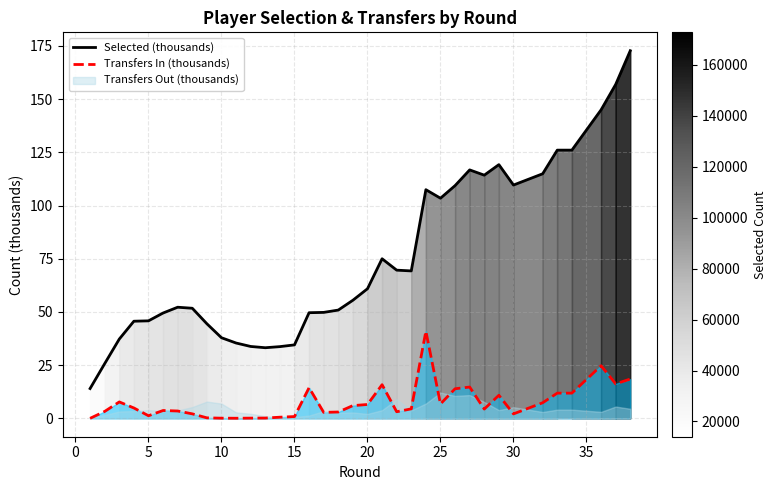

How many lines are shown in the chart?

2